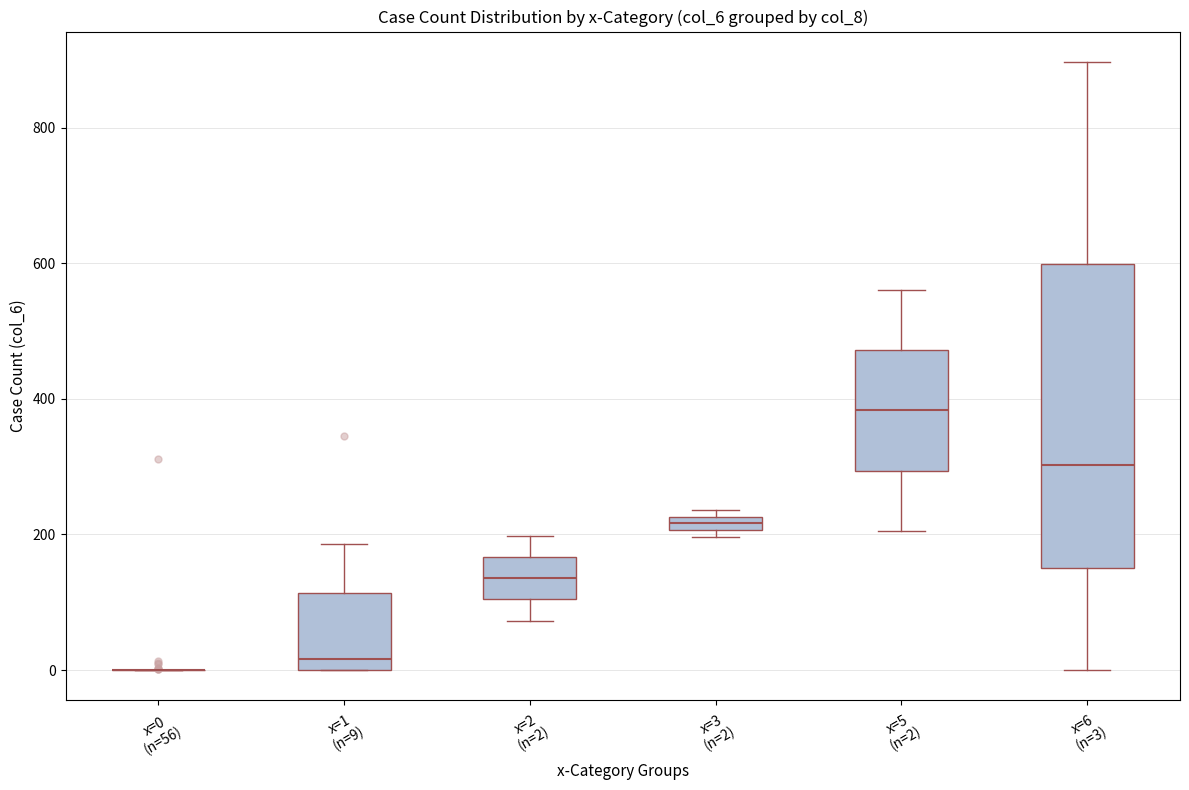

Comparing the boxes themselves (not the whiskers), which one is the tallest?

x=6 (n=3)